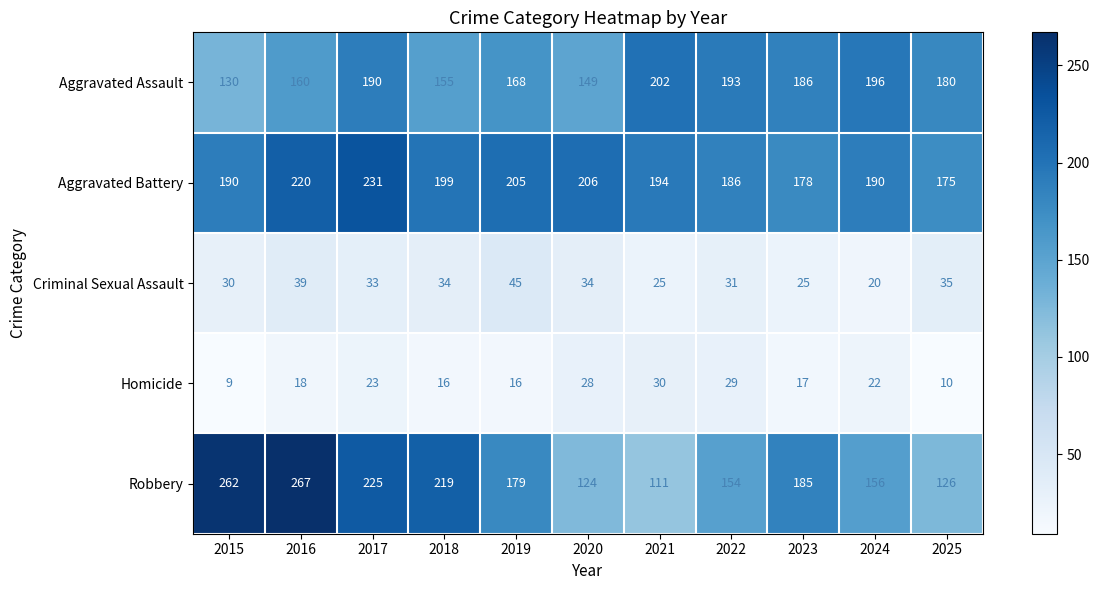

What is the difference between the Criminal Sexual Assault values at 2015 and 2025?

5